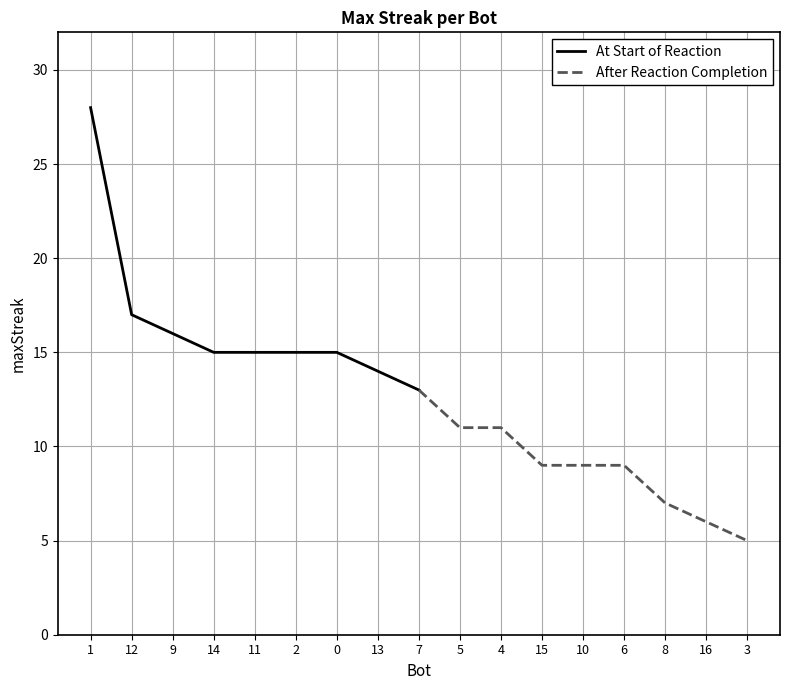

Is it true that At Start of Reaction equals 8 at 12?

False